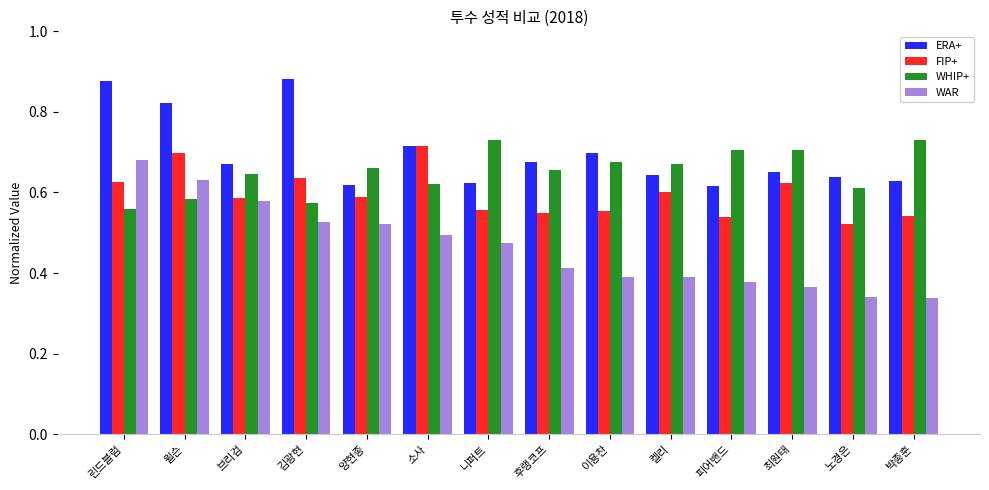

What position from the left is 소사?

6